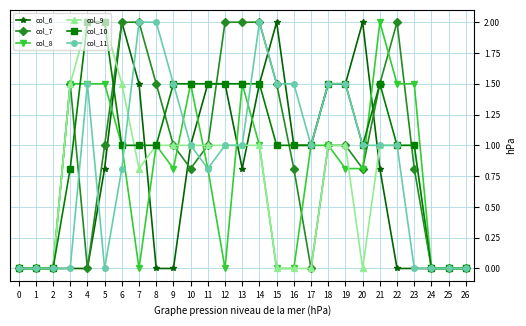

What is the sum of the col_7 values at 12 and 25?

2.0